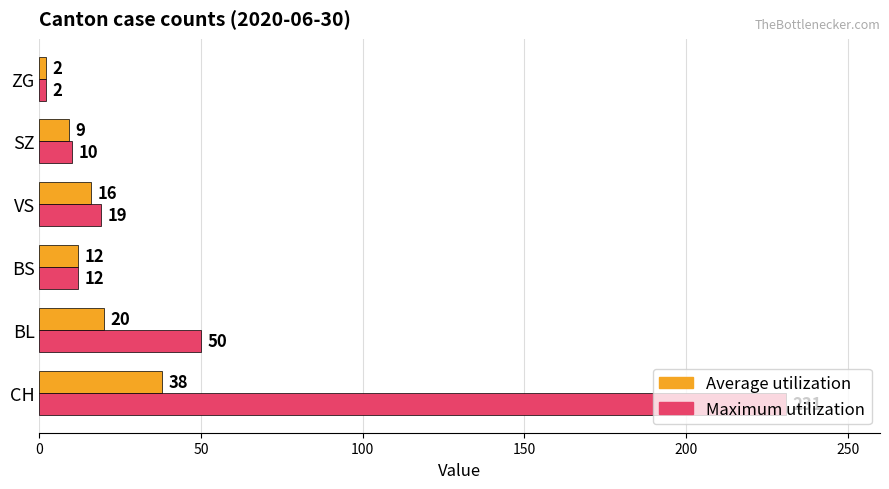

List the labels in order of Average utilization value, largest first.

CH, BL, VS, BS, SZ, ZG